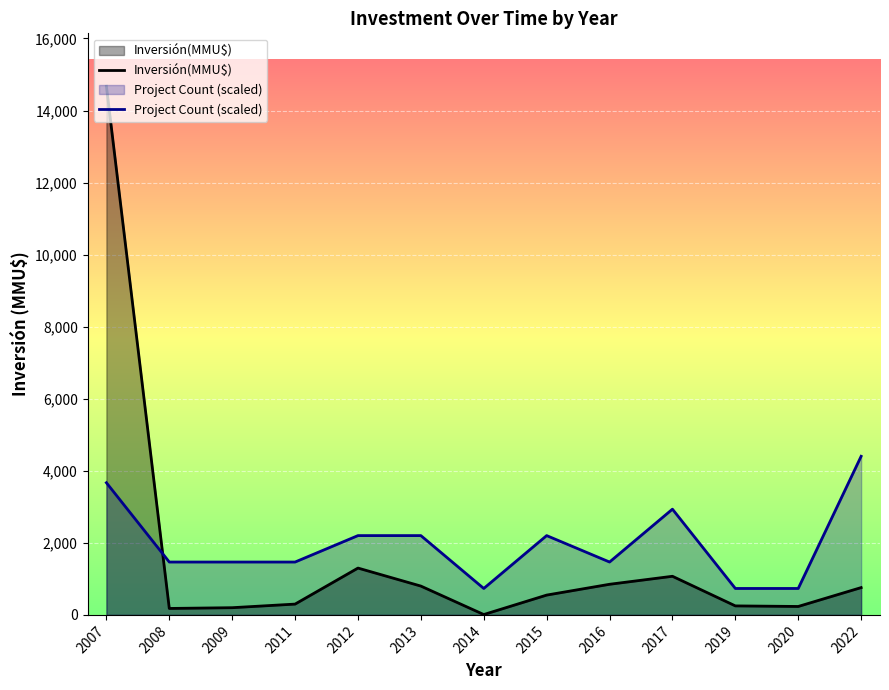

True or false: Inversión(MMU$) and Project Count (scaled) cross at least once.

True